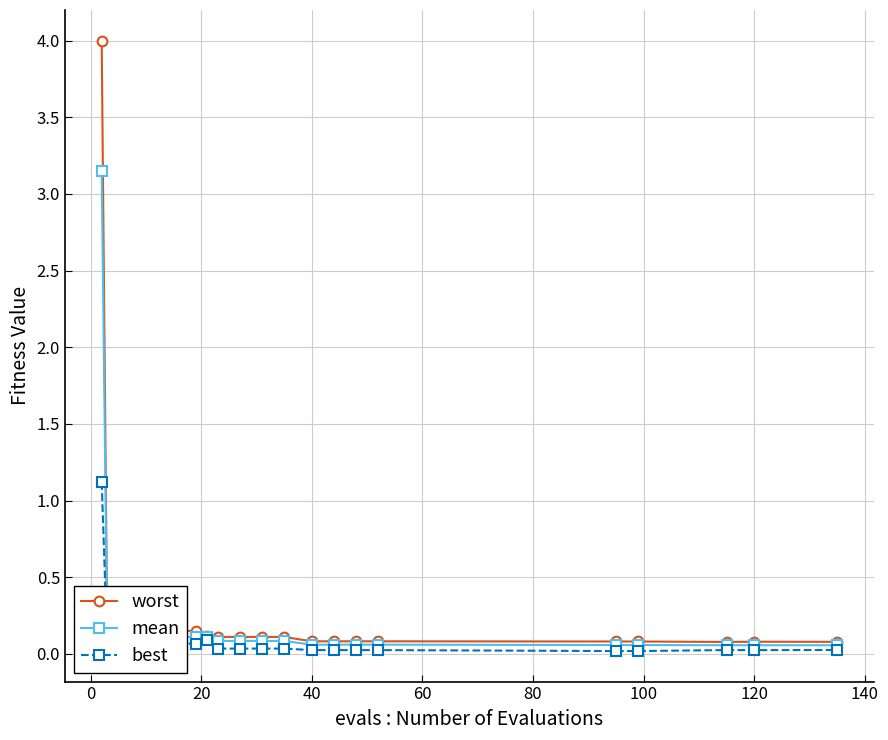

What is the greatest value displayed?

4.0